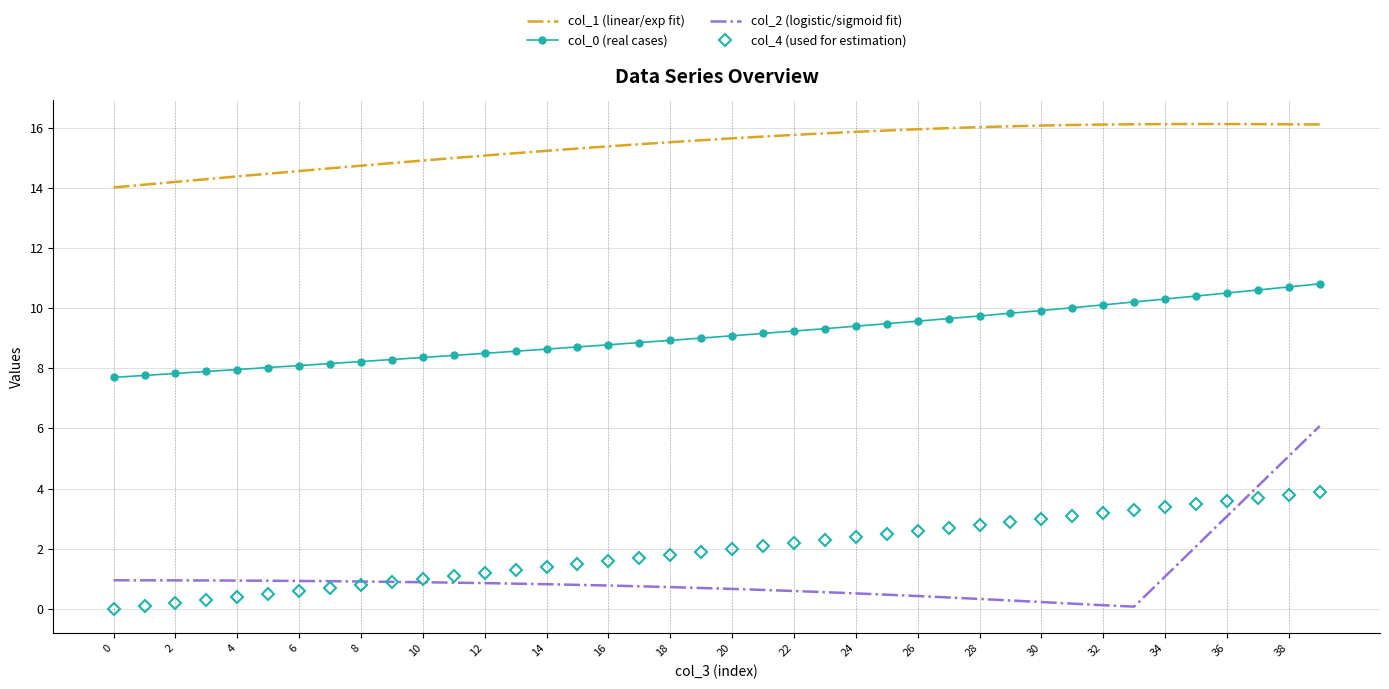

True or false: col_4 (used for estimation) and col_0 (real cases) cross at least once.

False